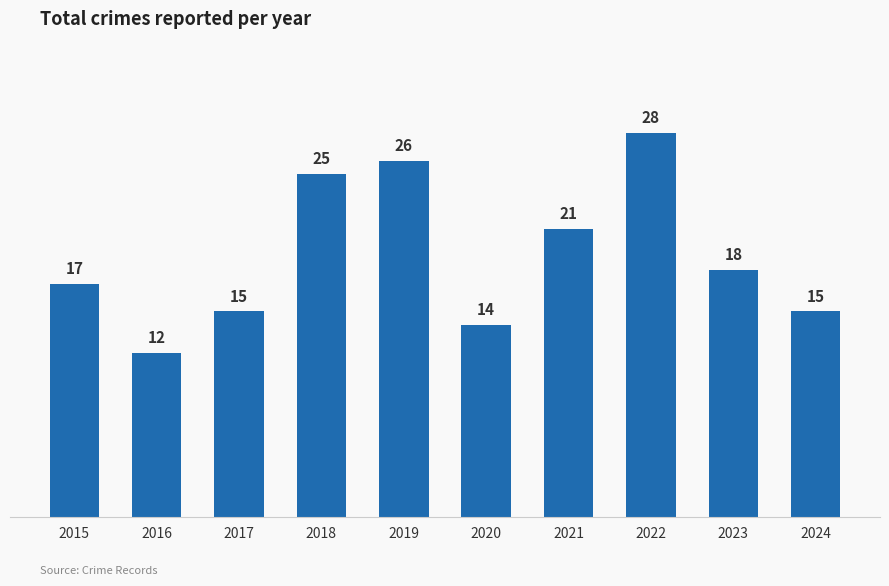

Reading right to left, transcribe all the data shown in this chart.

15	18	28	21	14	26	25	15	12	17